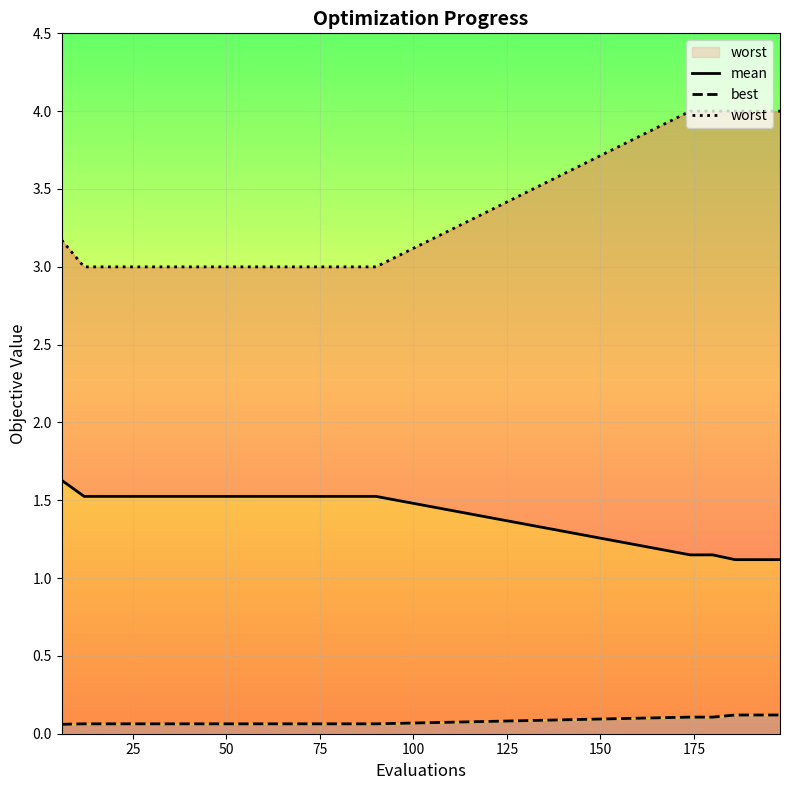

Reading left to right, list all the values displayed in this chart.

mean: 1.6	1.5	1.5	1.5	1.5	1.5	1.5	1.5	1.5	1.5	1.5	1.5	1.5	1.5	1.5	1.1	1.1	1.1	1.1	1.1
best: 0.1	0.1	0.1	0.1	0.1	0.1	0.1	0.1	0.1	0.1	0.1	0.1	0.1	0.1	0.1	0.1	0.1	0.1	0.1	0.1
worst: 3.2	3.0	3.0	3.0	3.0	3.0	3.0	3.0	3.0	3.0	3.0	3.0	3.0	3.0	3.0	4.0	4.0	4.0	4.0	4.0